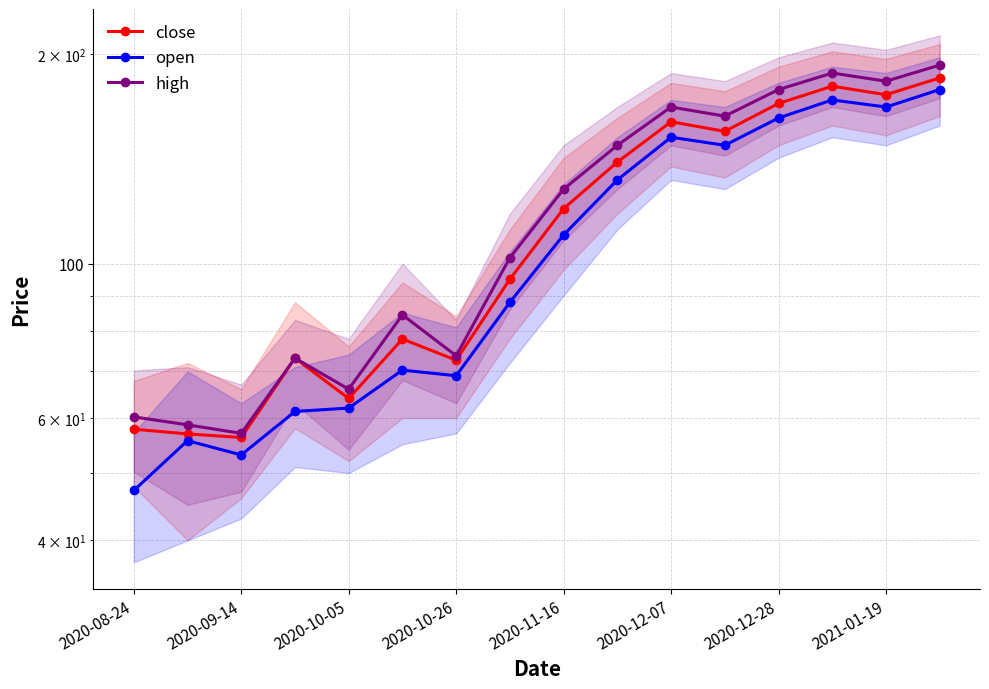

What is the minimum value shown in the chart?

47.2